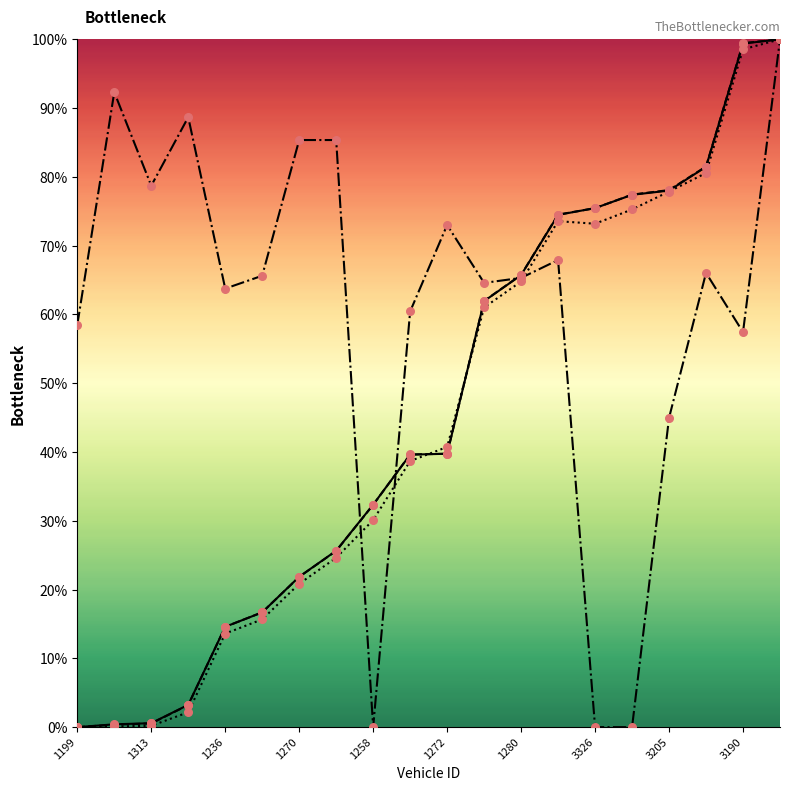

At which category is the sum across all series the highest?

19